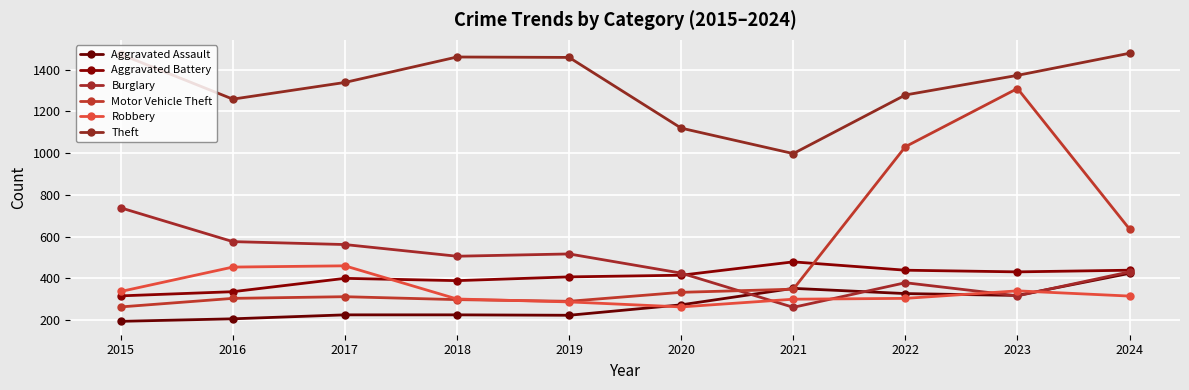

Is it true that Robbery equals 287 at 2019?

True